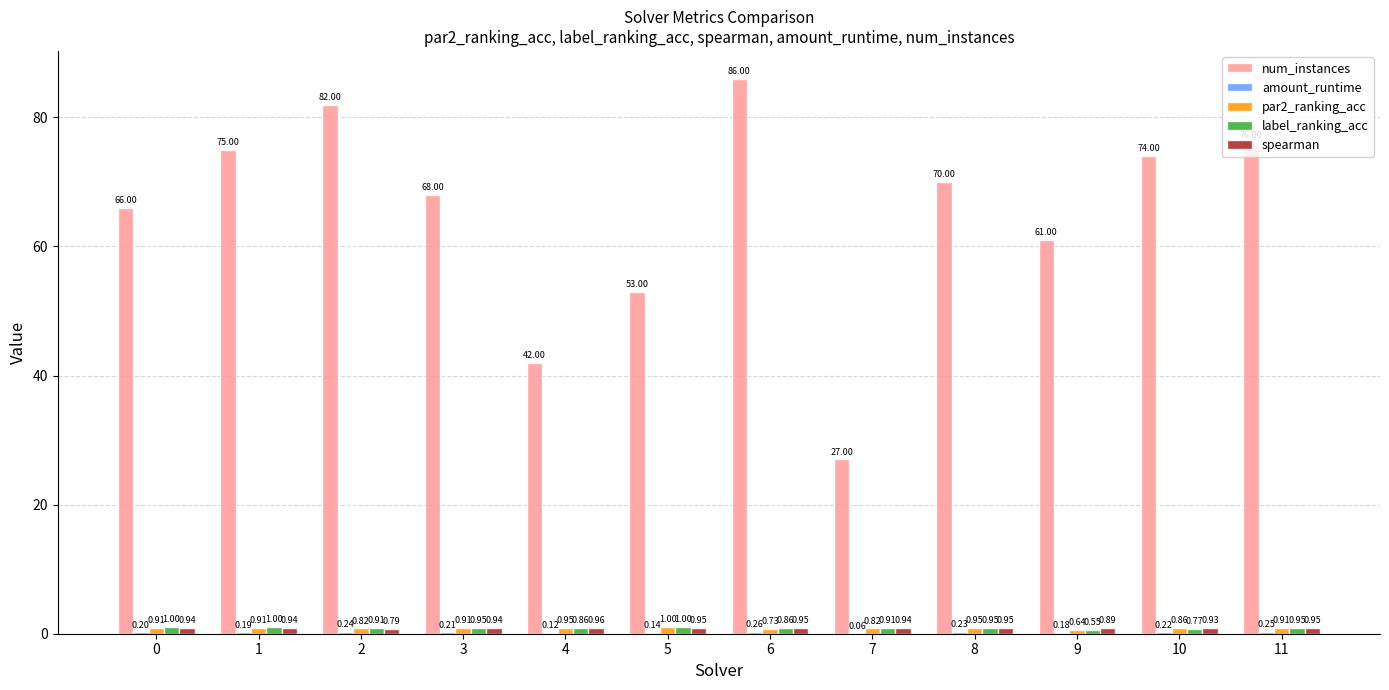

How many groups of bars are there?

12